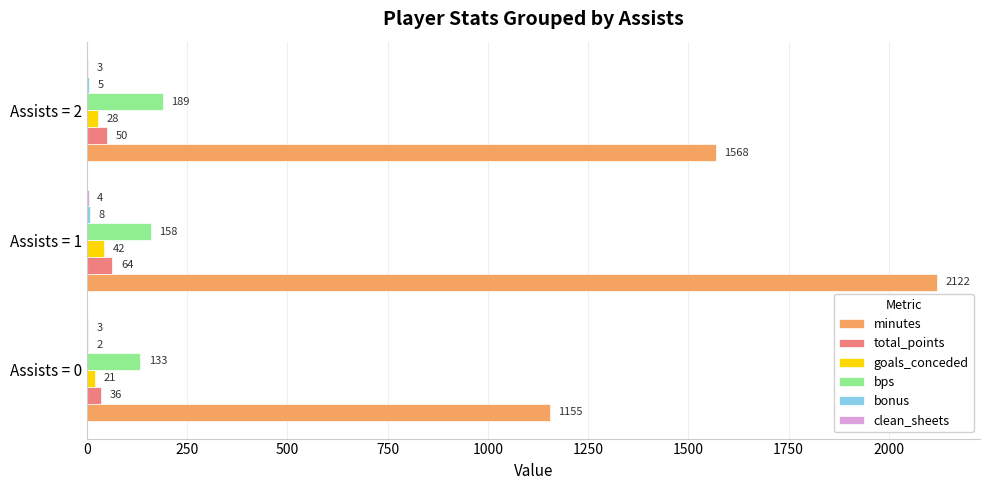

True or false: bps has a value of 189.0 at Assists = 2.

True